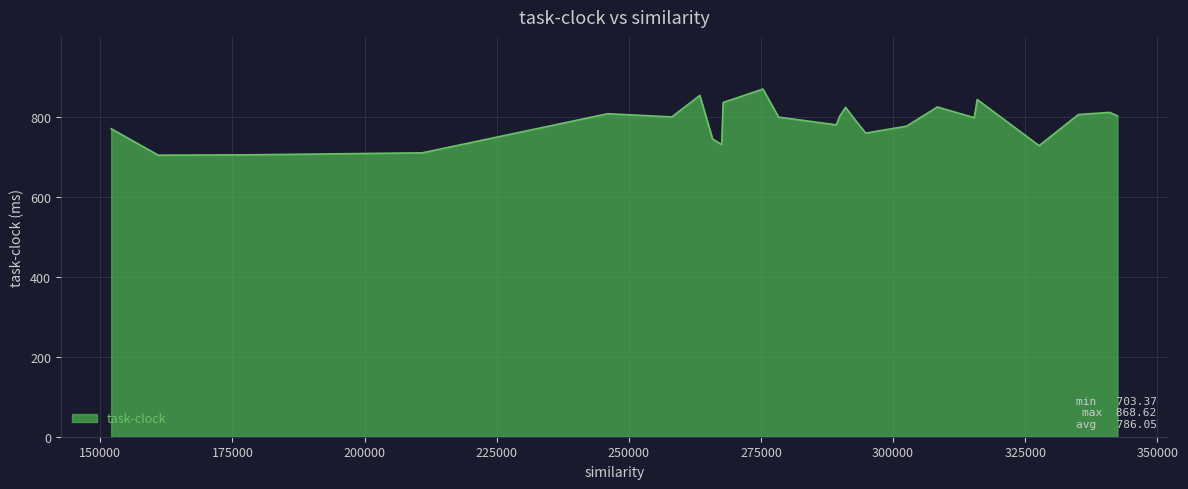

What is the maximum value shown in the chart?

868.6